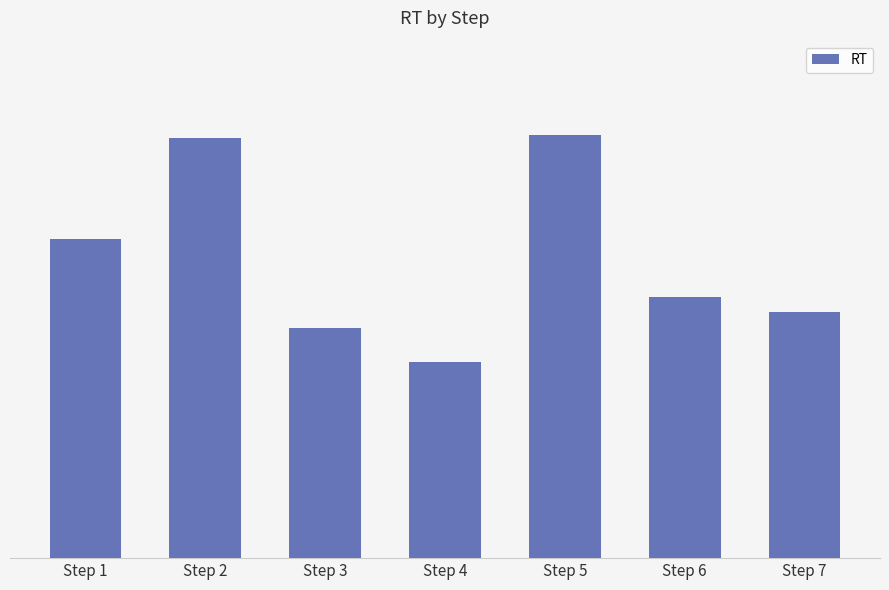

What is the difference between the maximum and minimum values?

0.6